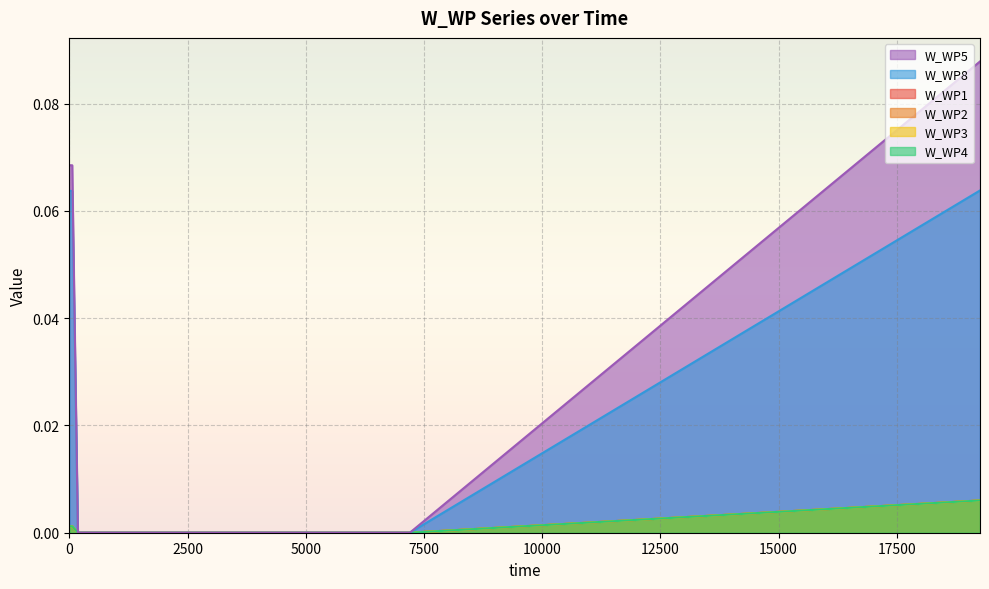

At which label does W_WP4 reach its peak?

19260